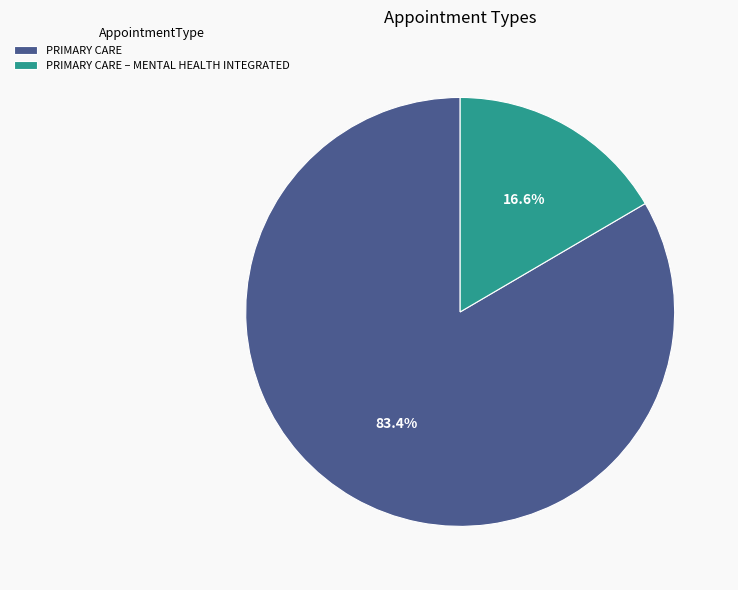

Approximately how many times larger is the value at PRIMARY CARE – MENTAL HEALTH INTEGRATED compared to PRIMARY CARE?

0.2